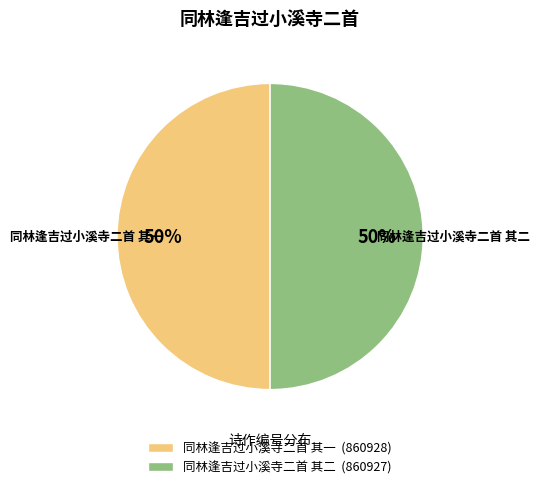

How many segments does this pie chart have?

2